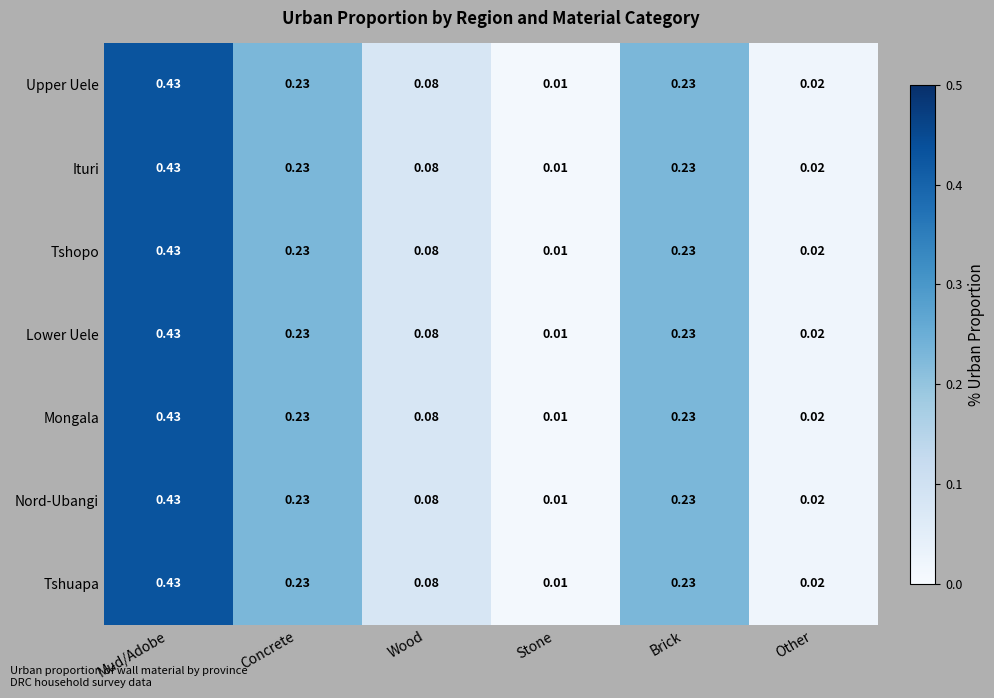

How many distinct data groups are displayed?

7